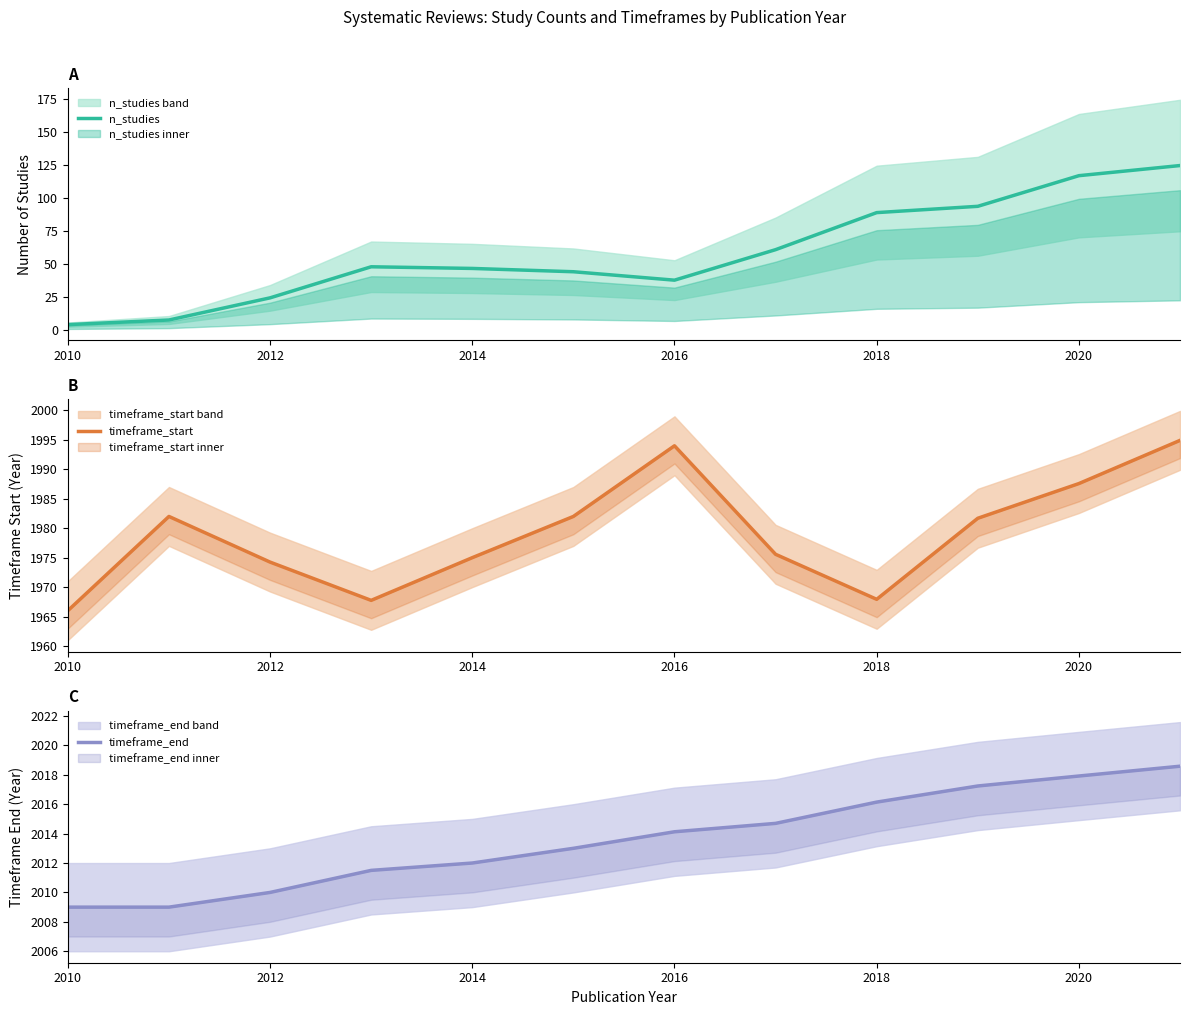

Count the number of categories in the chart.

12